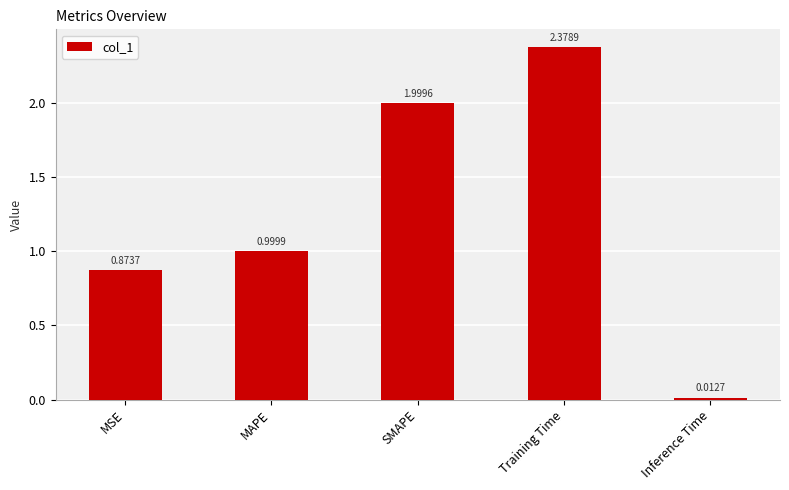

List the labels in order of value, largest first.

Training Time, SMAPE, MAPE, MSE, Inference Time